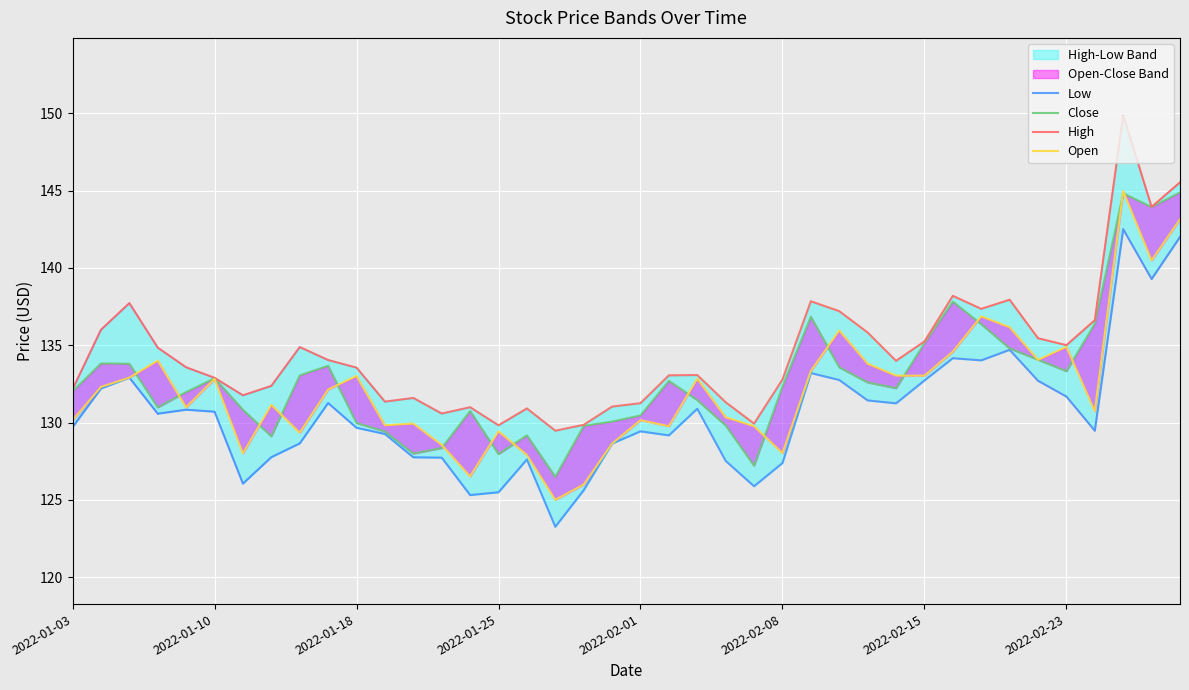

How many lines are shown in the chart?

4